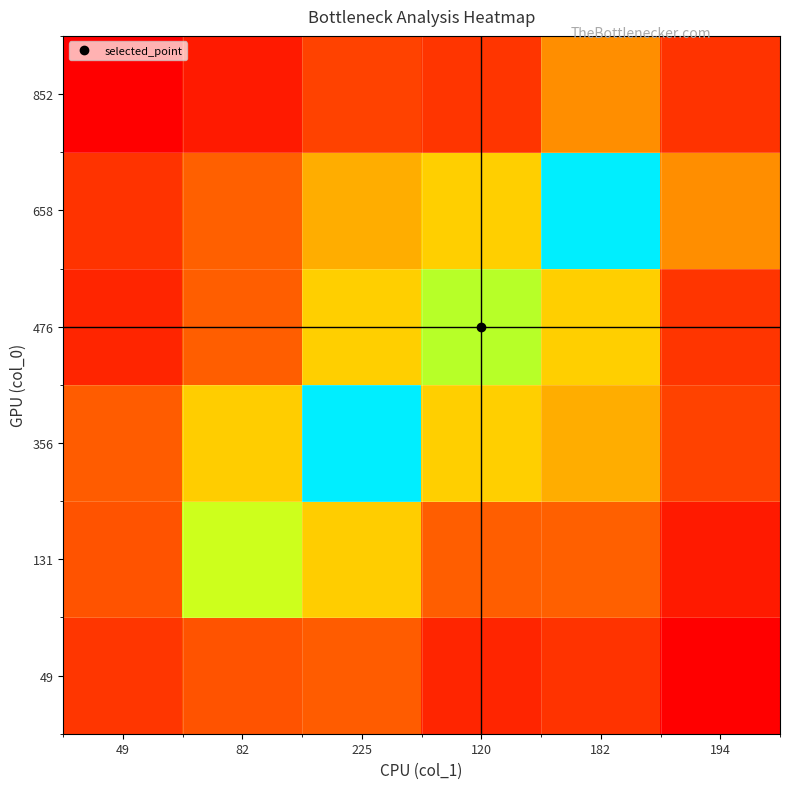

At 82, list the series in order from smallest to largest.

852, 49, 476, 658, 356, 131